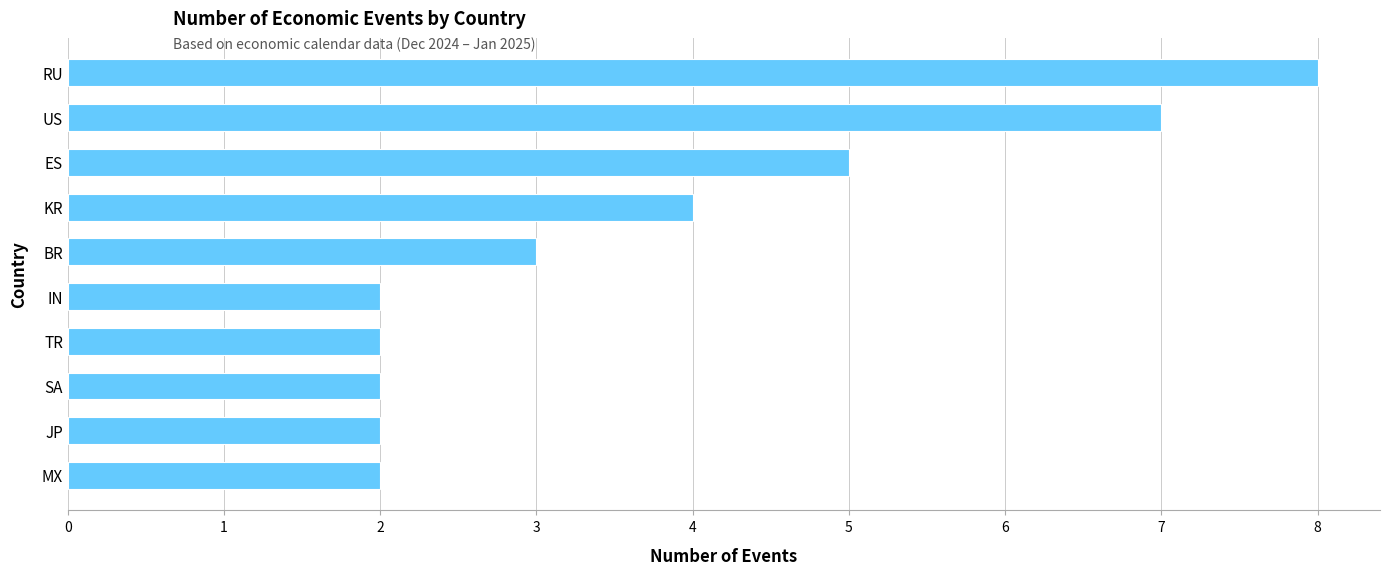

What is the ratio of the value at US to the value at IN?

3.5